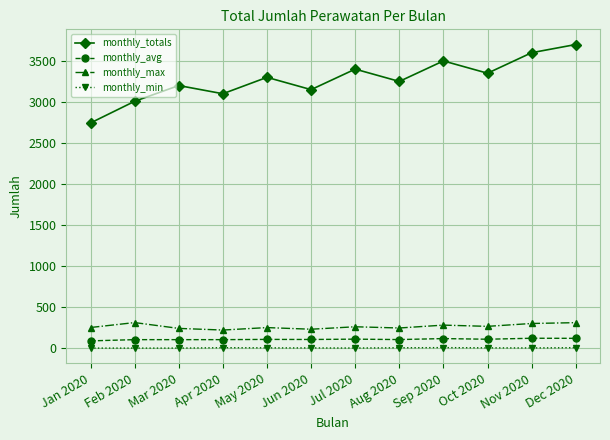

True or false: monthly_min has more than 0 interior local peaks.

True